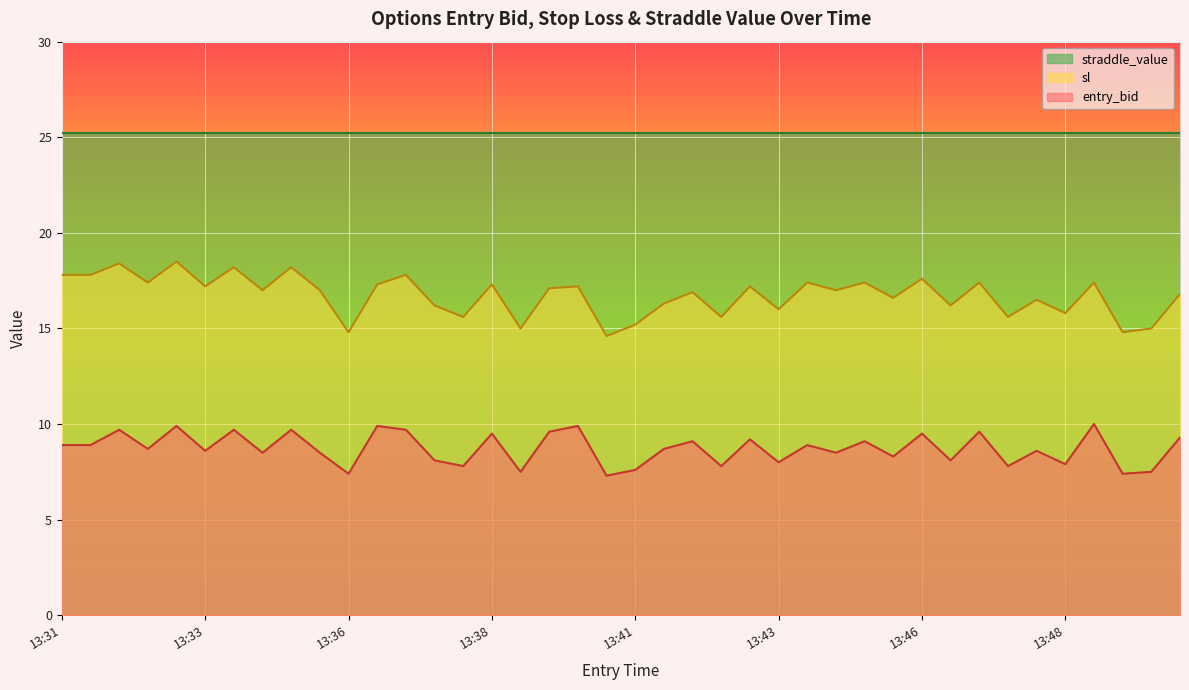

True or false: entry_bid has more than 2 interior local peaks.

True